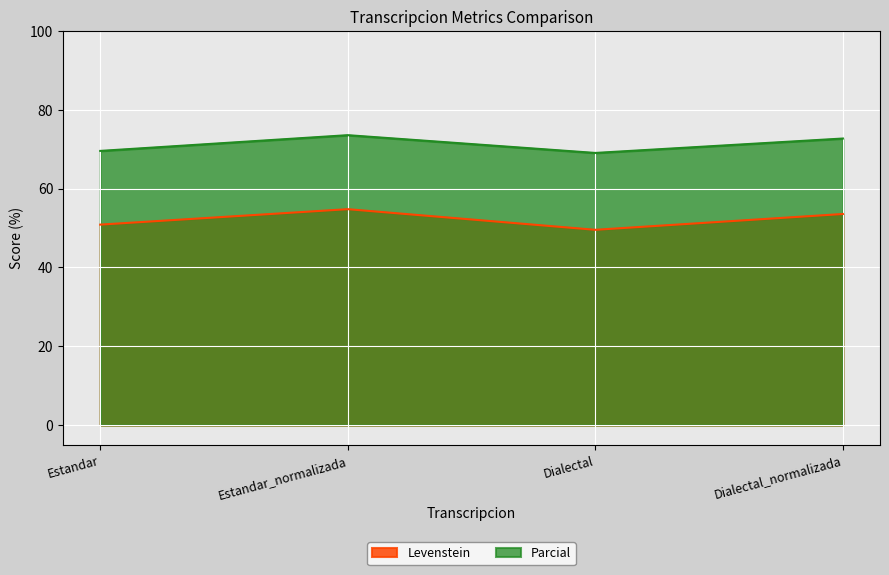

What is the label of the 4th point from the right?

Estandar